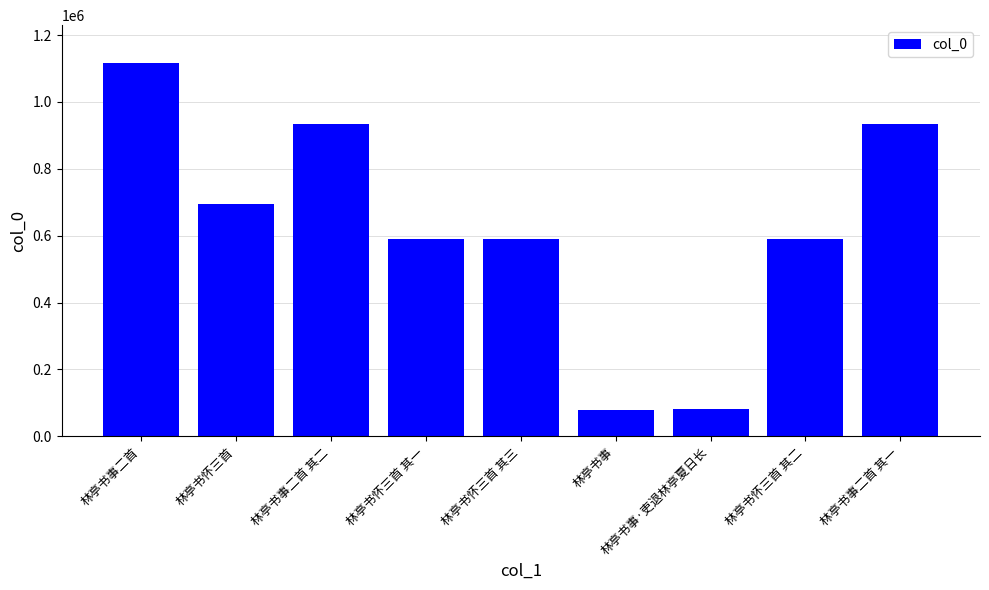

What is the change in value from 林亭书怀三首 其一 to 林亭书事二首 其一?

+342612